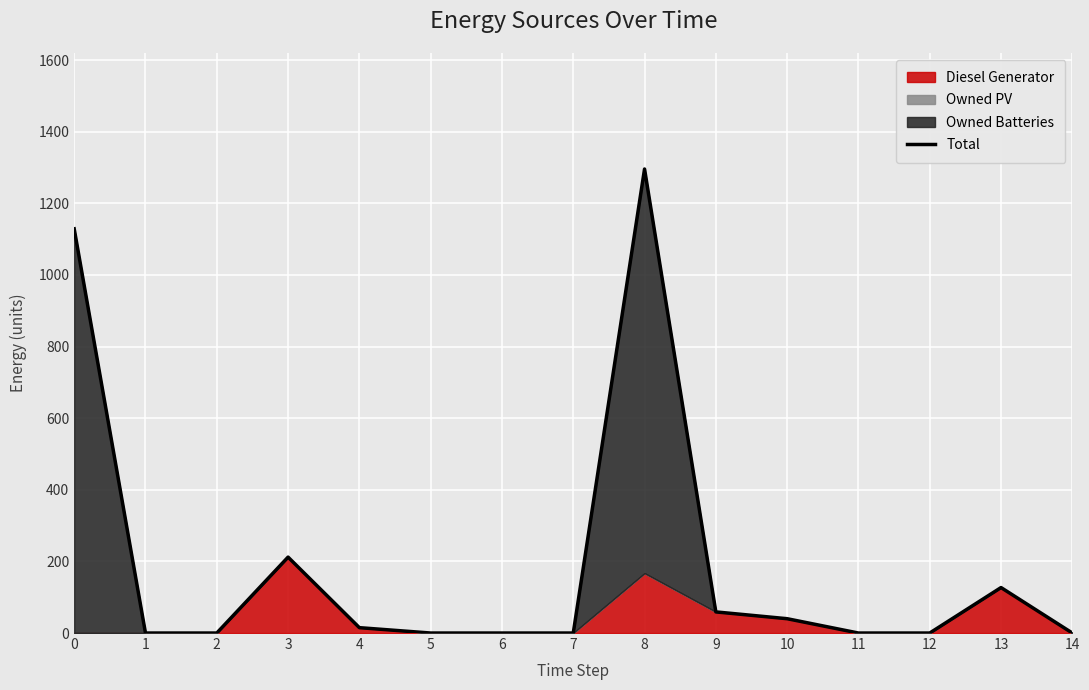

At which category does the data reach its first local peak?

3